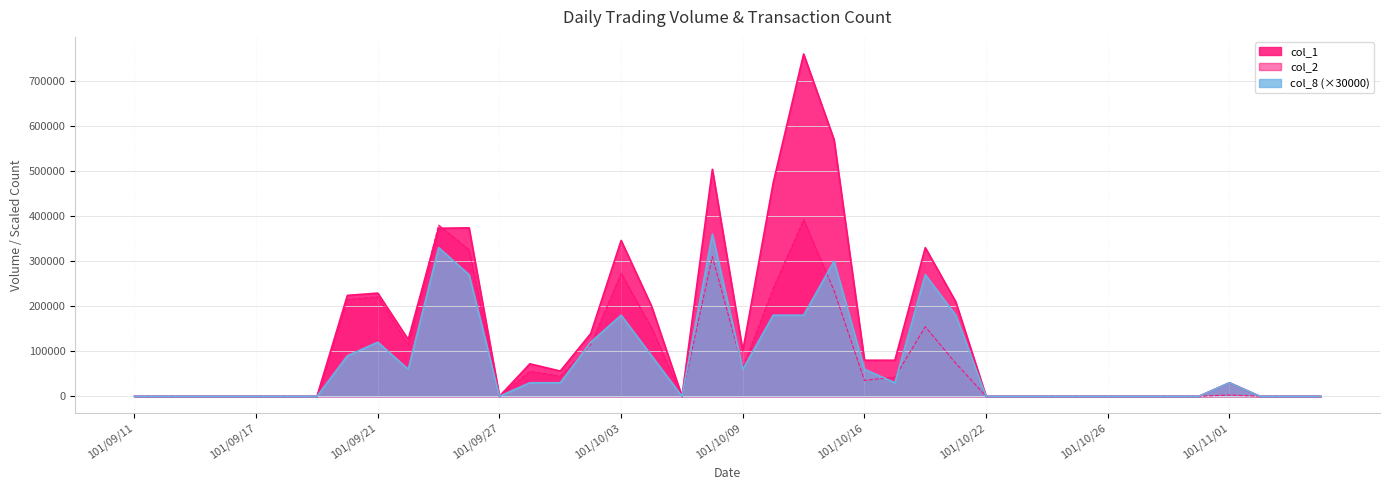

Reading left to right, list all the values displayed in this chart.

col_1: 101/09/11=0	101/09/12=0	101/09/13=0	101/09/14=0	101/09/17=0	101/09/18=0	101/09/19=0	101/09/20=224000	101/09/21=229000	101/09/24=126000	101/09/25=373000	101/09/26=374000	101/09/27=0	101/09/28=72000	101/10/01=56000	101/10/02=139000	101/10/03=346000	101/10/04=200000	101/10/05=0	101/10/08=504000	101/10/09=101000	101/10/11=474000	101/10/12=760000	101/10/15=570000	101/10/16=80000	101/10/17=80000	101/10/18=330000	101/10/19=210000	101/10/22=0	101/10/23=0	101/10/24=0	101/10/25=0	101/10/26=0	101/10/29=0	101/10/30=0	101/10/31=0	101/11/01=30000	101/11/02=0	101/11/05=0	101/11/06=0
col_2: 101/09/11=0	101/09/12=0	101/09/13=0	101/09/14=0	101/09/17=0	101/09/18=0	101/09/19=0	101/09/20=214900	101/09/21=220950	101/09/24=114380	101/09/25=380110	101/09/26=325230	101/09/27=0	101/09/28=55440	101/10/01=44240	101/10/02=114620	101/10/03=273060	101/10/04=152000	101/10/05=0	101/10/08=309960	101/10/09=62500	101/10/11=239780	101/10/12=392000	101/10/15=234500	101/10/16=35200	101/10/17=42400	101/10/18=154300	101/10/19=73500	101/10/22=0	101/10/23=0	101/10/24=0	101/10/25=0	101/10/26=0	101/10/29=0	101/10/30=0	101/10/31=0	101/11/01=2700	101/11/02=0	101/11/05=0	101/11/06=0
col_8: 101/09/11=0	101/09/12=0	101/09/13=0	101/09/14=0	101/09/17=0	101/09/18=0	101/09/19=0	101/09/20=90000	101/09/21=120000	101/09/24=60000	101/09/25=330000	101/09/26=270000	101/09/27=0	101/09/28=30000	101/10/01=30000	101/10/02=120000	101/10/03=180000	101/10/04=90000	101/10/05=0	101/10/08=360000	101/10/09=60000	101/10/11=180000	101/10/12=180000	101/10/15=300000	101/10/16=60000	101/10/17=30000	101/10/18=270000	101/10/19=180000	101/10/22=0	101/10/23=0	101/10/24=0	101/10/25=0	101/10/26=0	101/10/29=0	101/10/30=0	101/10/31=0	101/11/01=30000	101/11/02=0	101/11/05=0	101/11/06=0